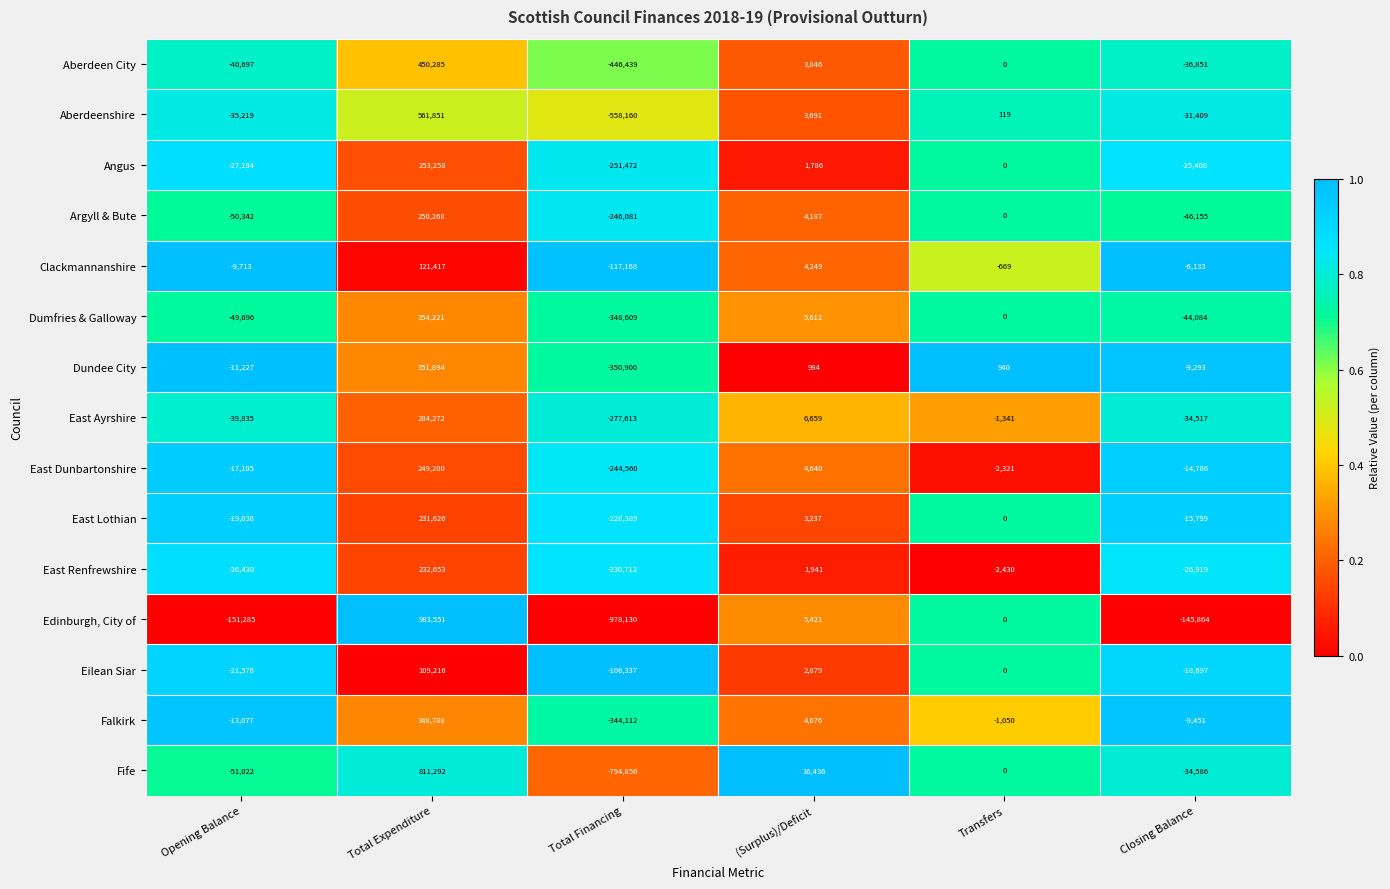

What is the average value of the Clackmannanshire series?

-1336